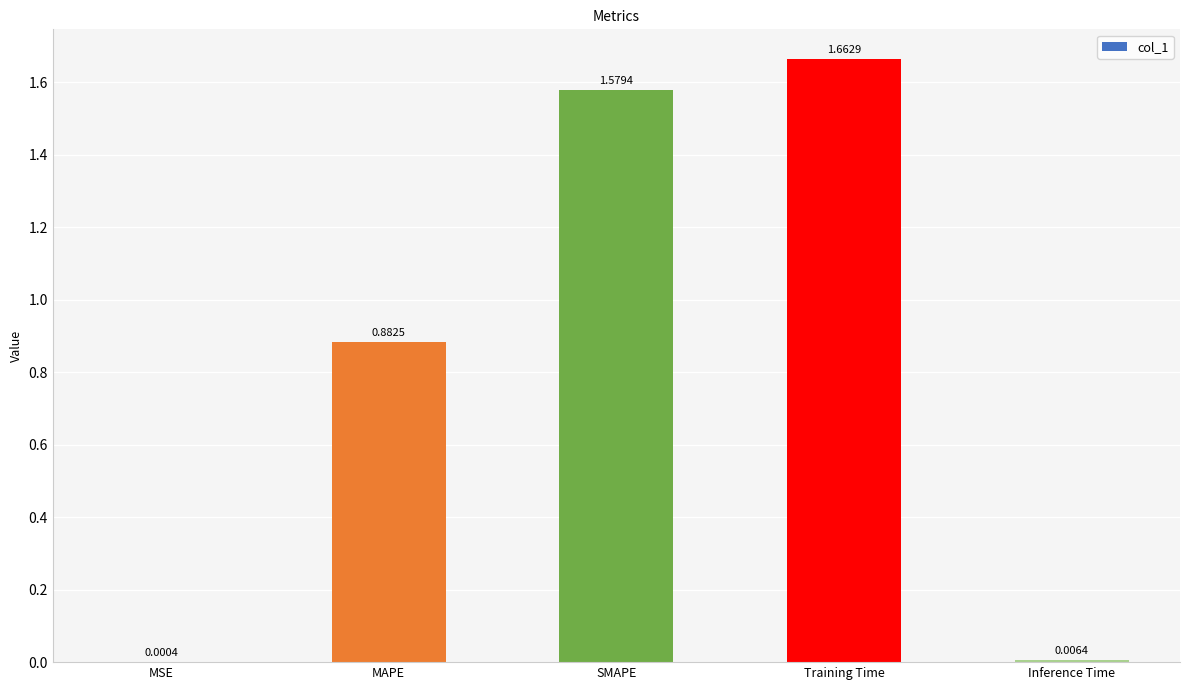

What is the change in value from MAPE to Inference Time?

-0.9